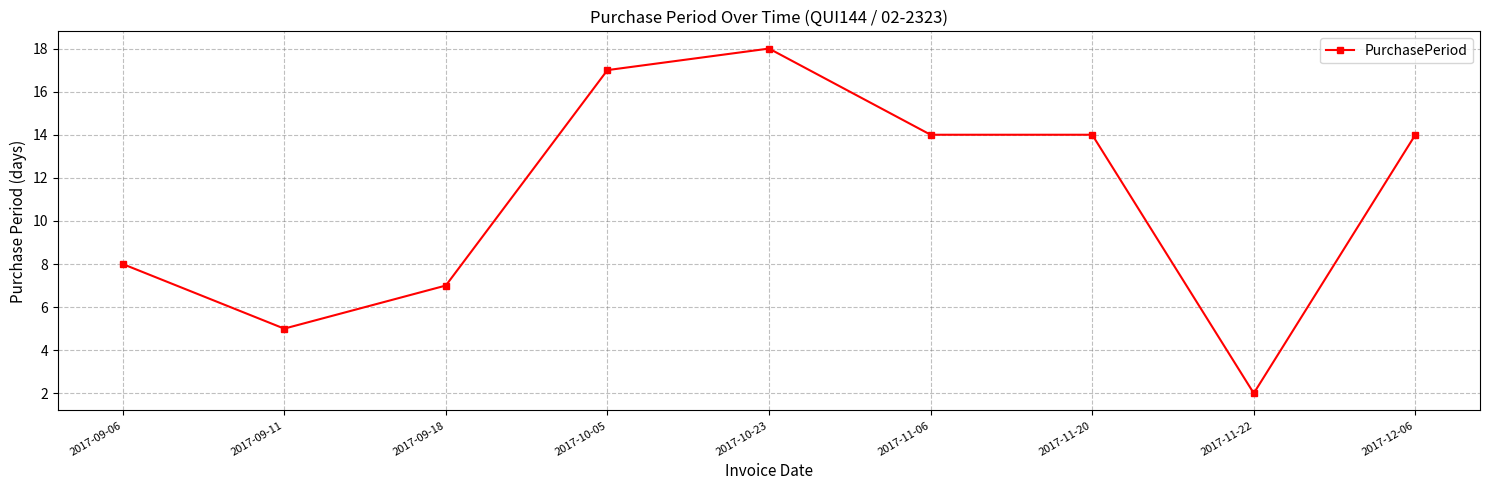

What is the value of the 4th point from the left?

17